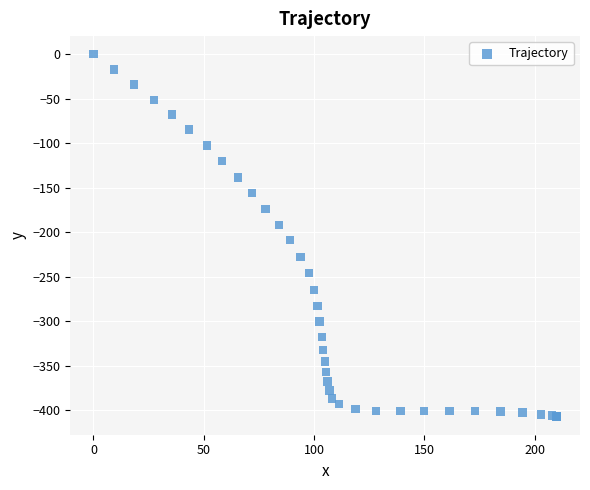

What Y value in the scatter plot is closest to -203?

-208.9